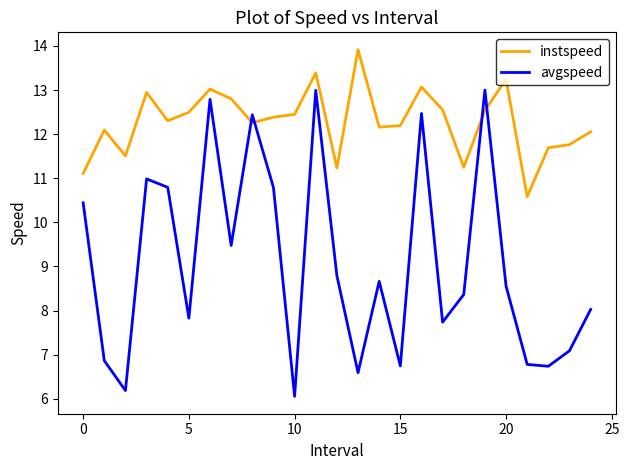

How many times do instspeed and avgspeed cross each other?

4